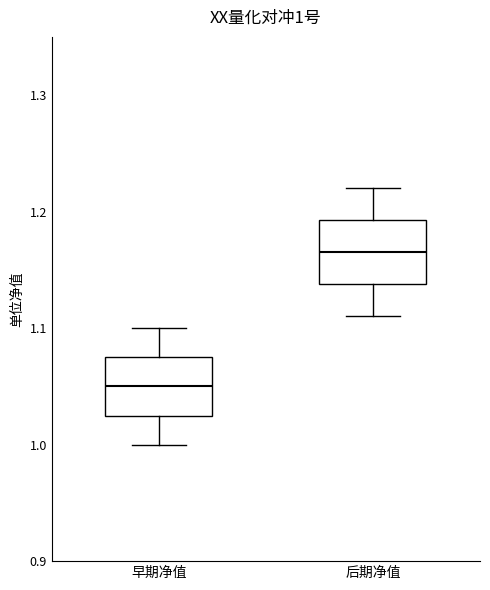

Which box has the lowest median line?

早期净值